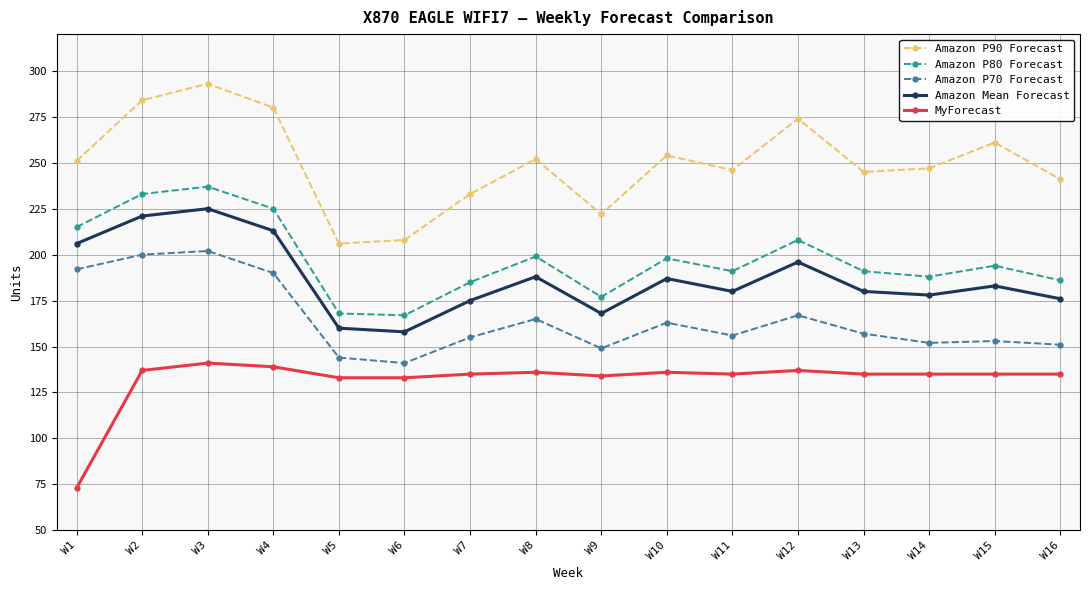

What is the maximum value shown in the chart?

293